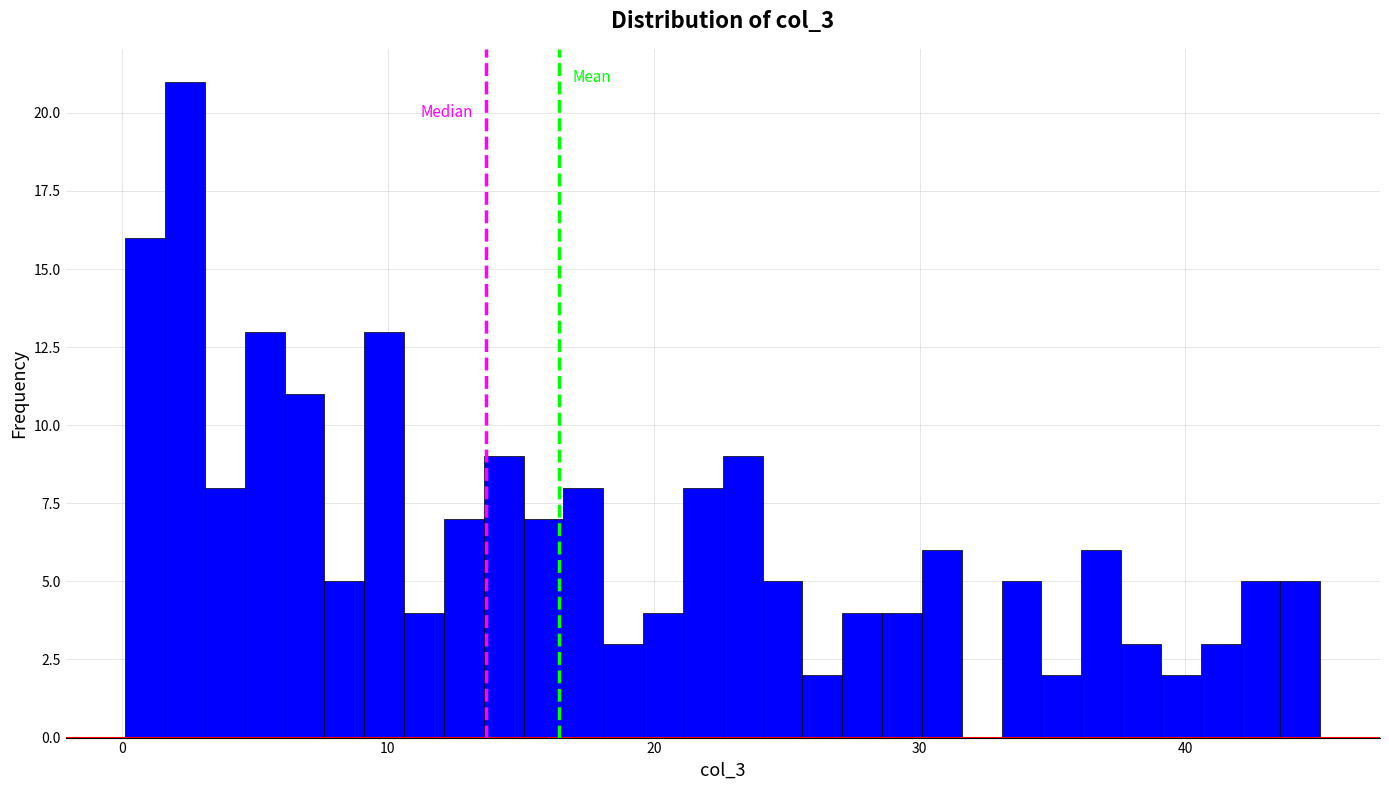

Around what value on the x-axis is the tallest bar? Give the approximate position of its centre, as read against the axis.

2